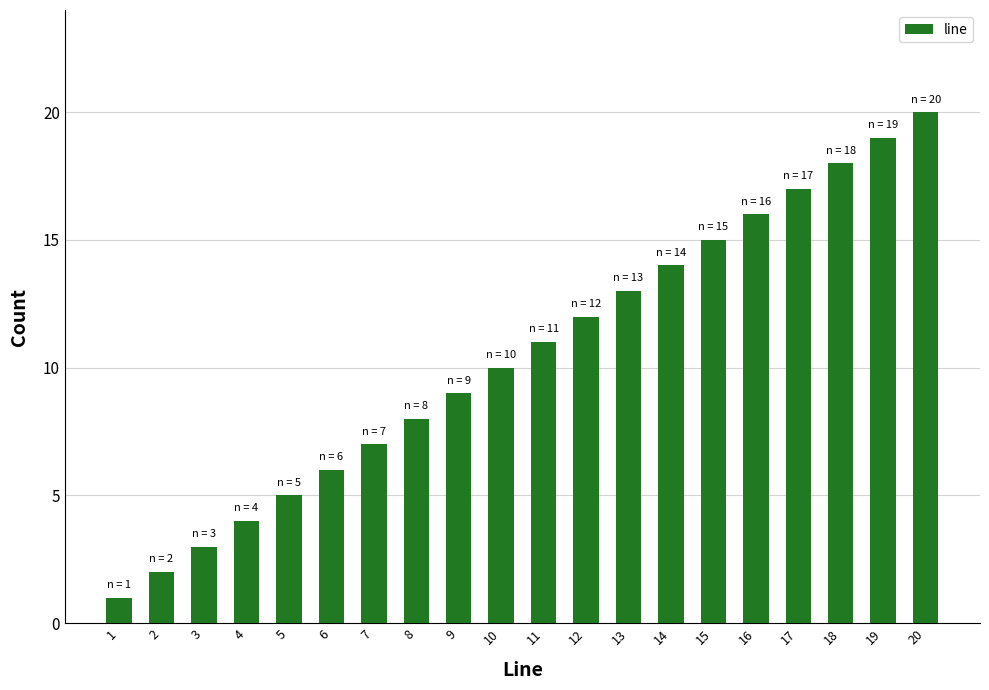

Reading left to right, transcribe all the data shown in this chart.

1	2	3	4	5	6	7	8	9	10	11	12	13	14	15	16	17	18	19	20